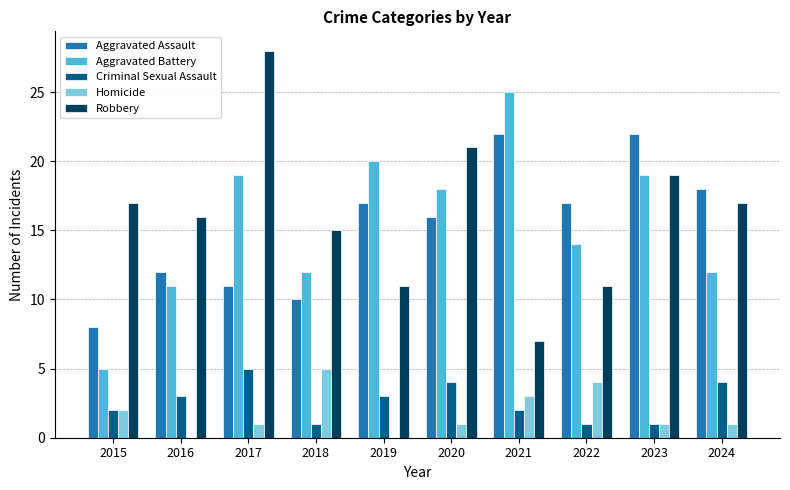

At which category is the sum across all series the highest?

2017